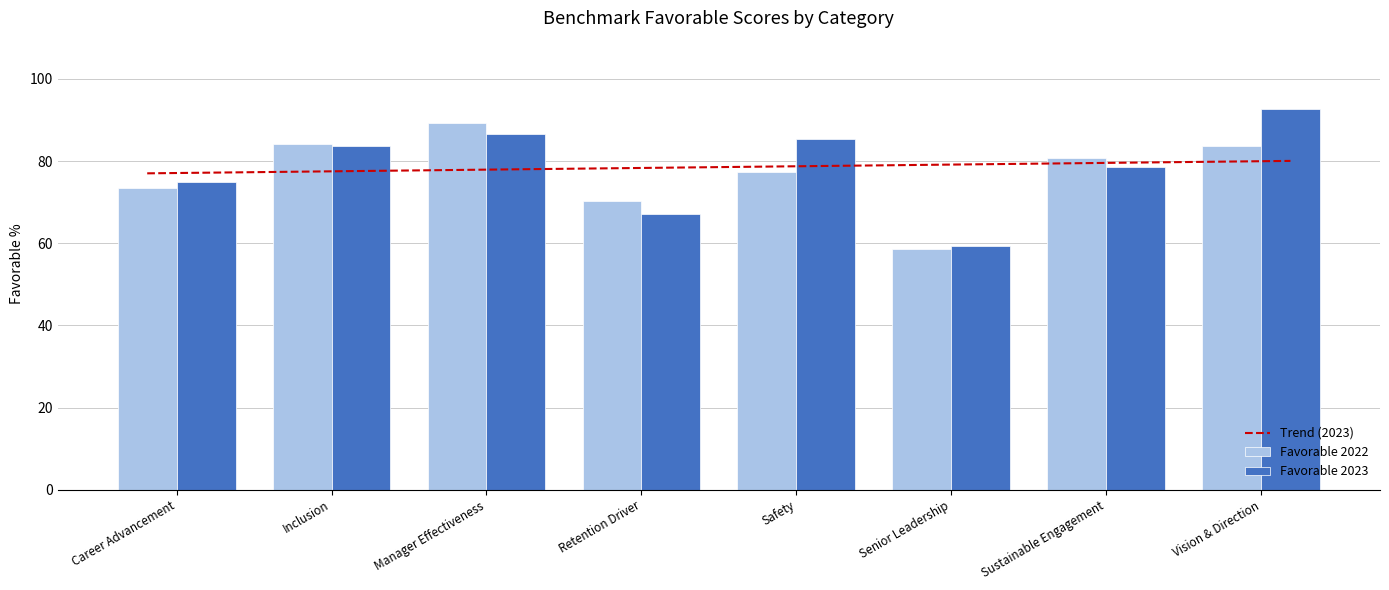

The Favorable 2023 series shows 114.9 at Retention Driver. True or false?

False